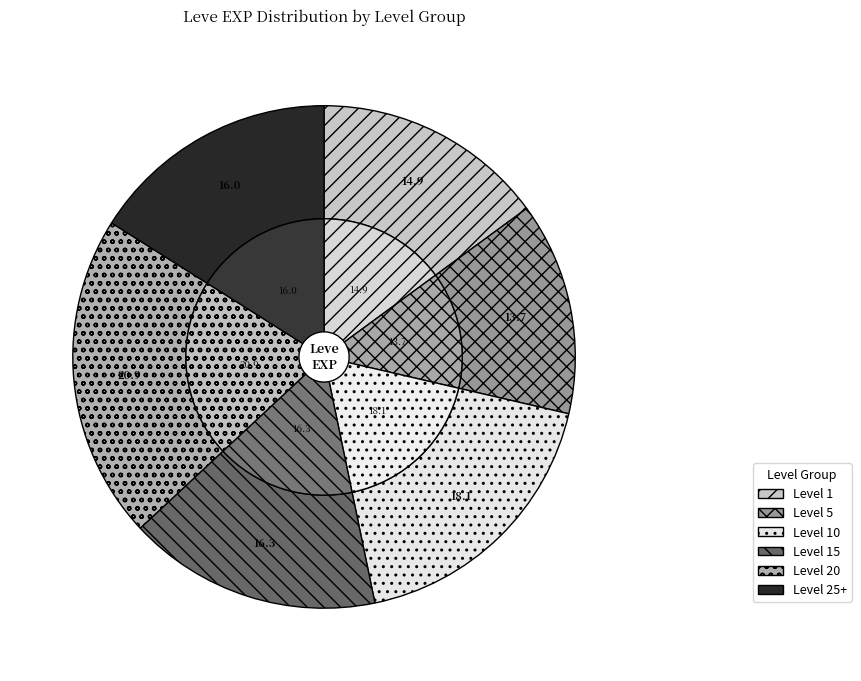

Combined, do 1 and 5 account for over 50%?

No